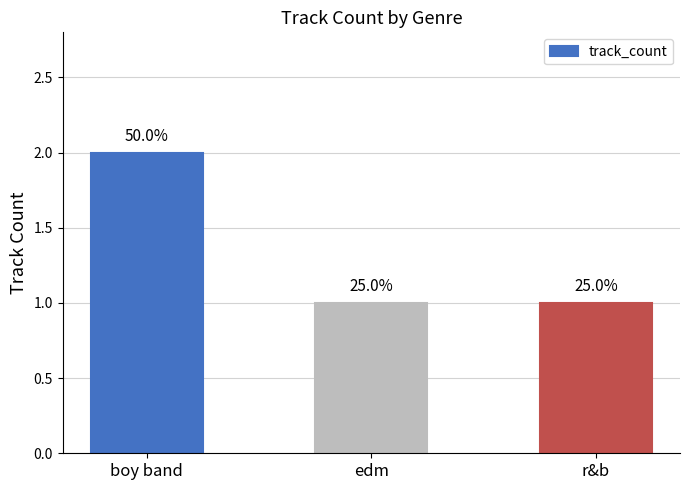

Which has a higher value, boy band or r&b?

boy band